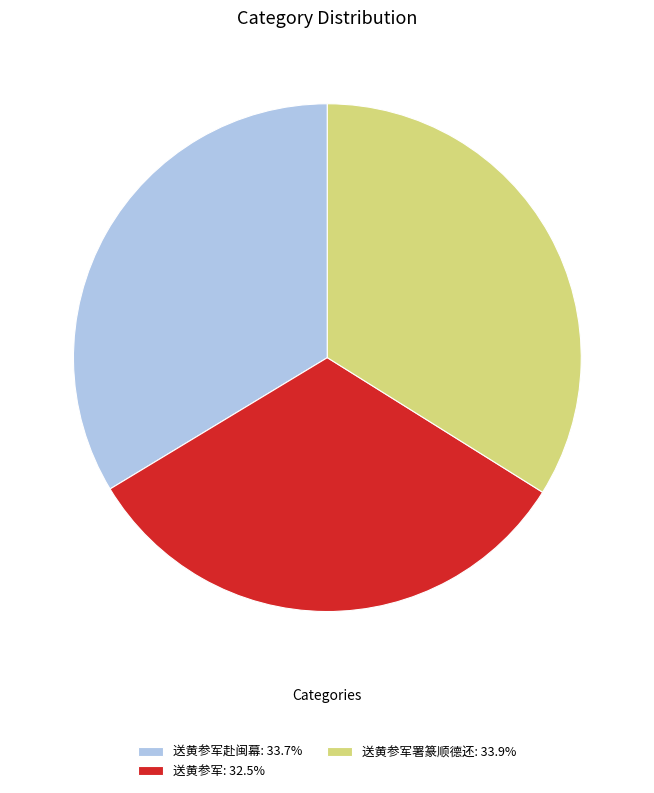

Does 送黄参军赴闽幕: 33.7% represent more than half of the total?

No